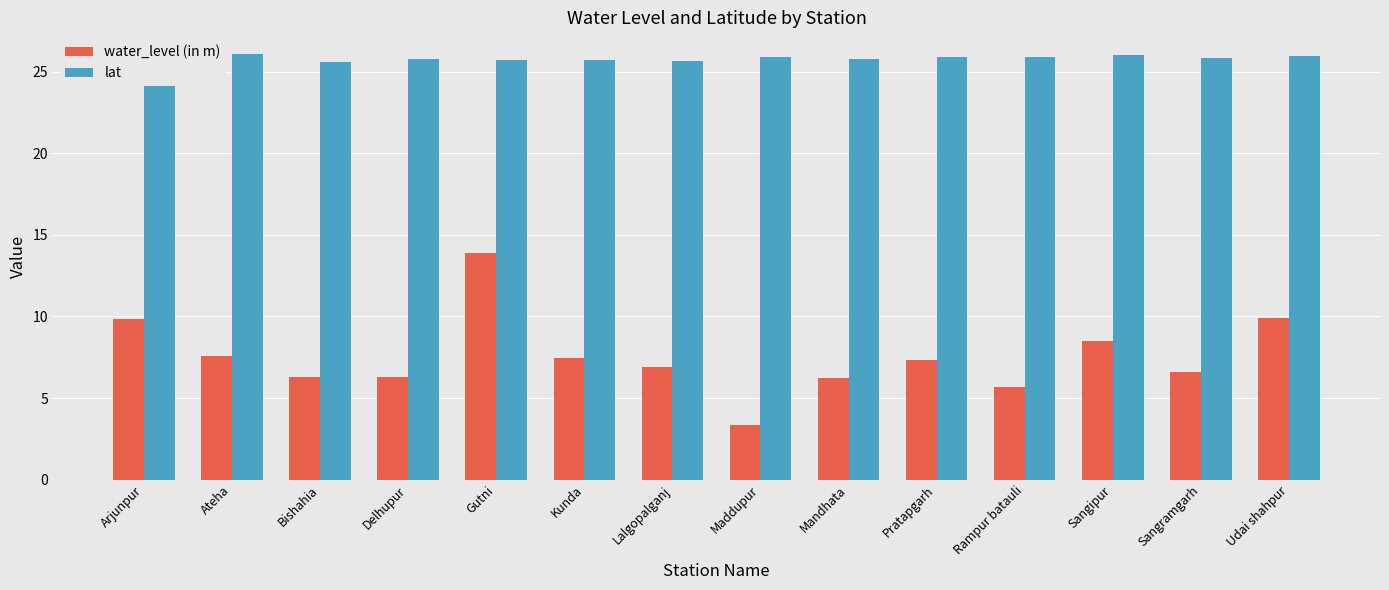

The lat series shows 17.3 at Rampur batauli. True or false?

False